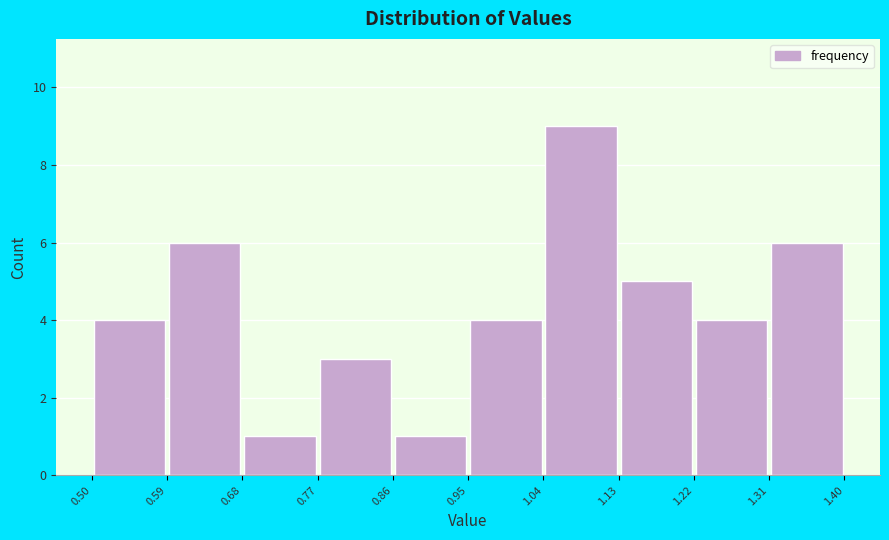

Over which range of the x-axis is the bar tallest?

1.04 to 1.13